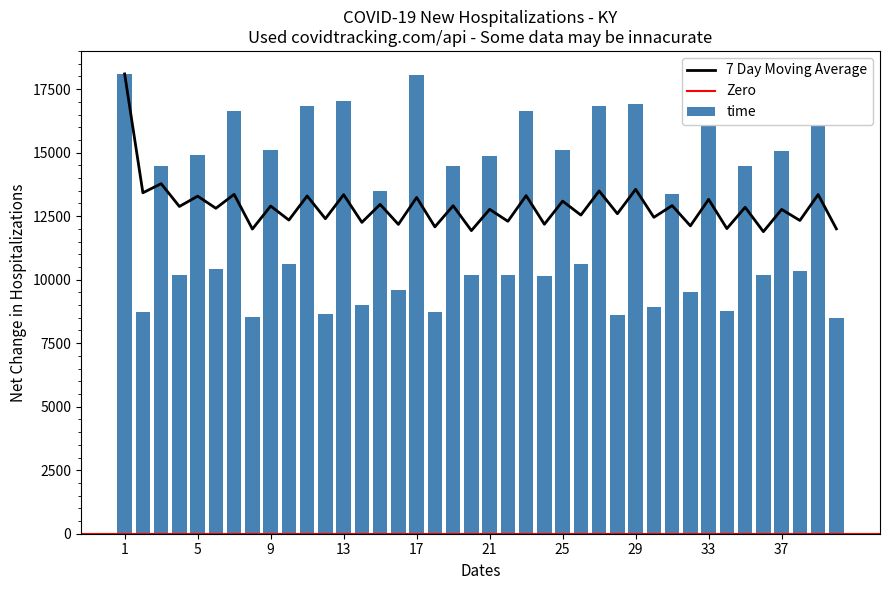

Count the number of categories in the chart.

40